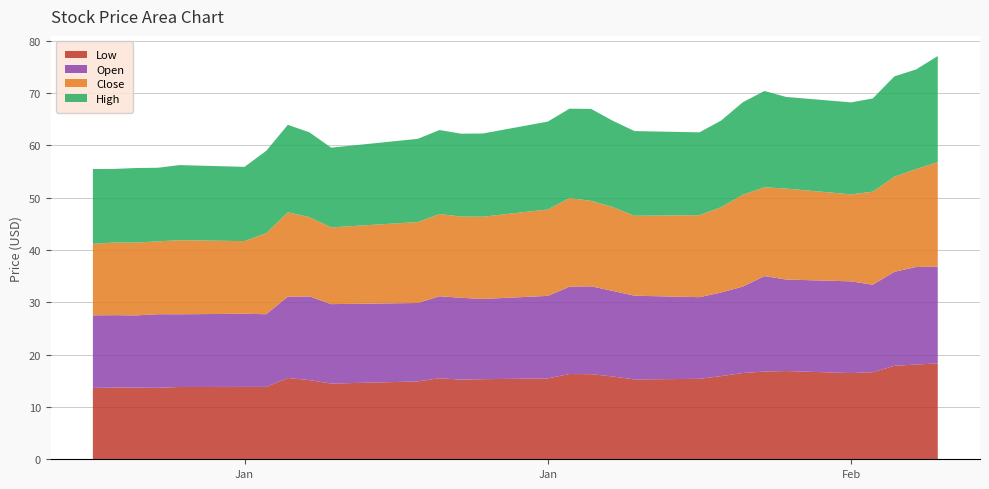

Reading right to left, list all the values displayed in this chart.

Low: 18.3	18.1	17.9	16.6	16.5	16.9	16.8	16.5	15.9	15.4	15.3	15.8	16.3	16.3	15.5	15.3	15.2	15.5	14.9	14.5	15.1	15.5	13.8	13.8	13.8	13.7	13.7	13.7	13.6
Open: 18.5	18.6	18.0	16.7	17.5	17.5	18.2	16.5	16.0	15.6	16.0	16.3	16.8	16.7	15.8	15.3	15.7	15.7	15.0	15.2	16.0	15.6	13.9	14.0	13.9	14.1	13.8	13.8	13.9
Close: 20.0	18.7	18.2	17.8	16.6	17.4	17.0	17.6	16.3	15.7	15.3	16.0	16.3	16.9	16.5	15.7	15.5	15.7	15.5	14.7	15.2	16.1	15.5	13.9	14.2	13.9	13.9	13.9	13.7
High: 20.3	19.0	19.2	17.8	17.6	17.5	18.4	17.7	16.6	15.8	16.2	16.5	17.6	17.1	16.8	15.9	15.8	16.1	15.9	15.2	16.2	16.7	15.7	14.2	14.3	14.1	14.3	14.1	14.3